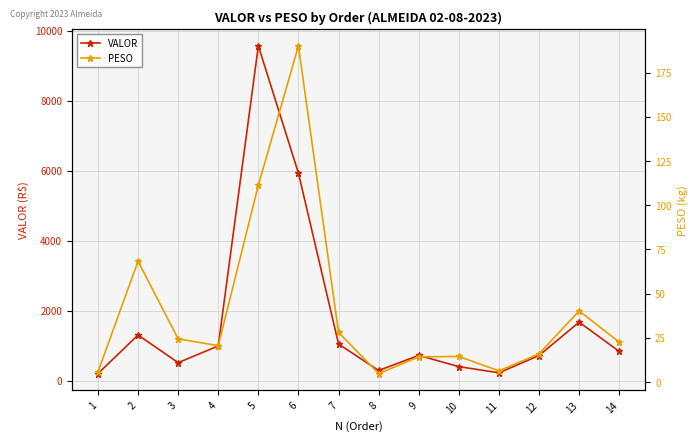

True or false: VALOR and PESO intersect in this chart.

False